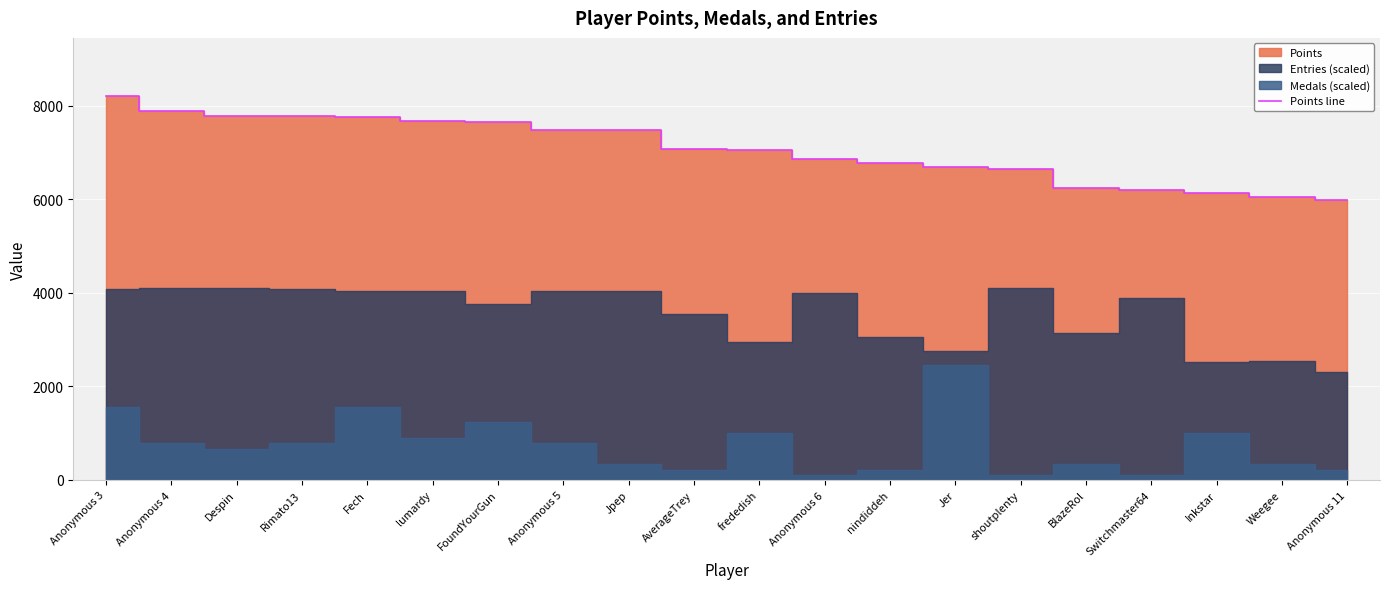

How many values are below 7075?

10